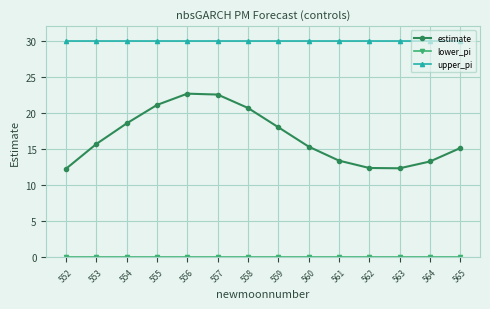

What is the value of the upper_pi point at the 1st from the left?

30.0